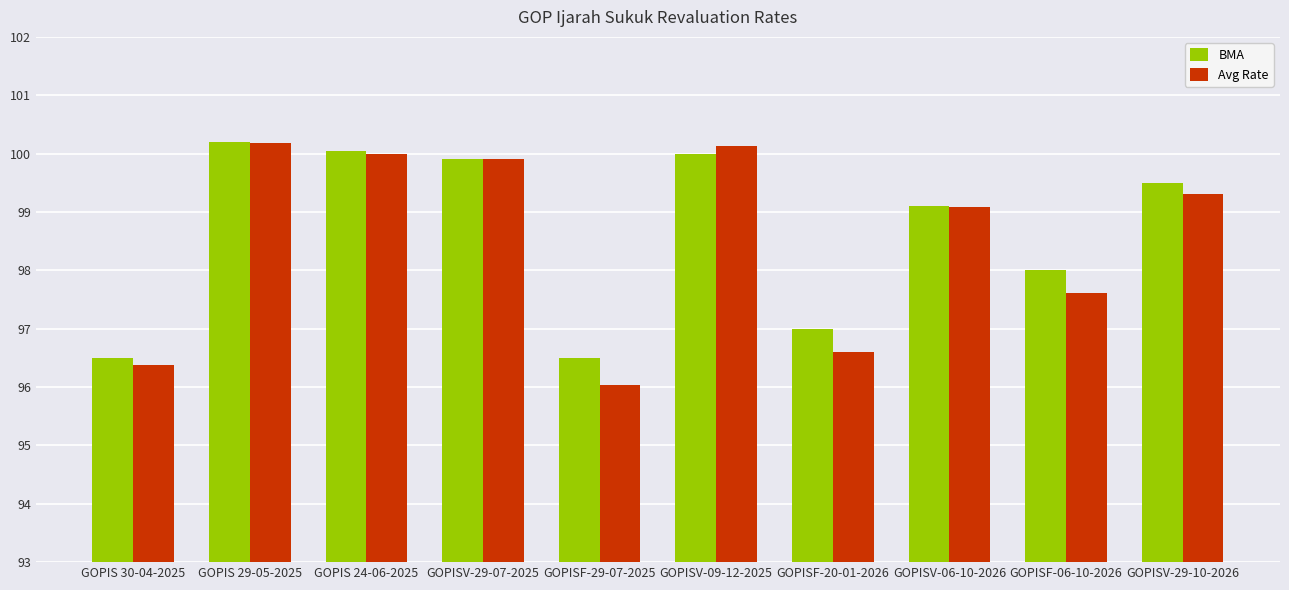

What is the sum of all Avg Rate values?

985.2